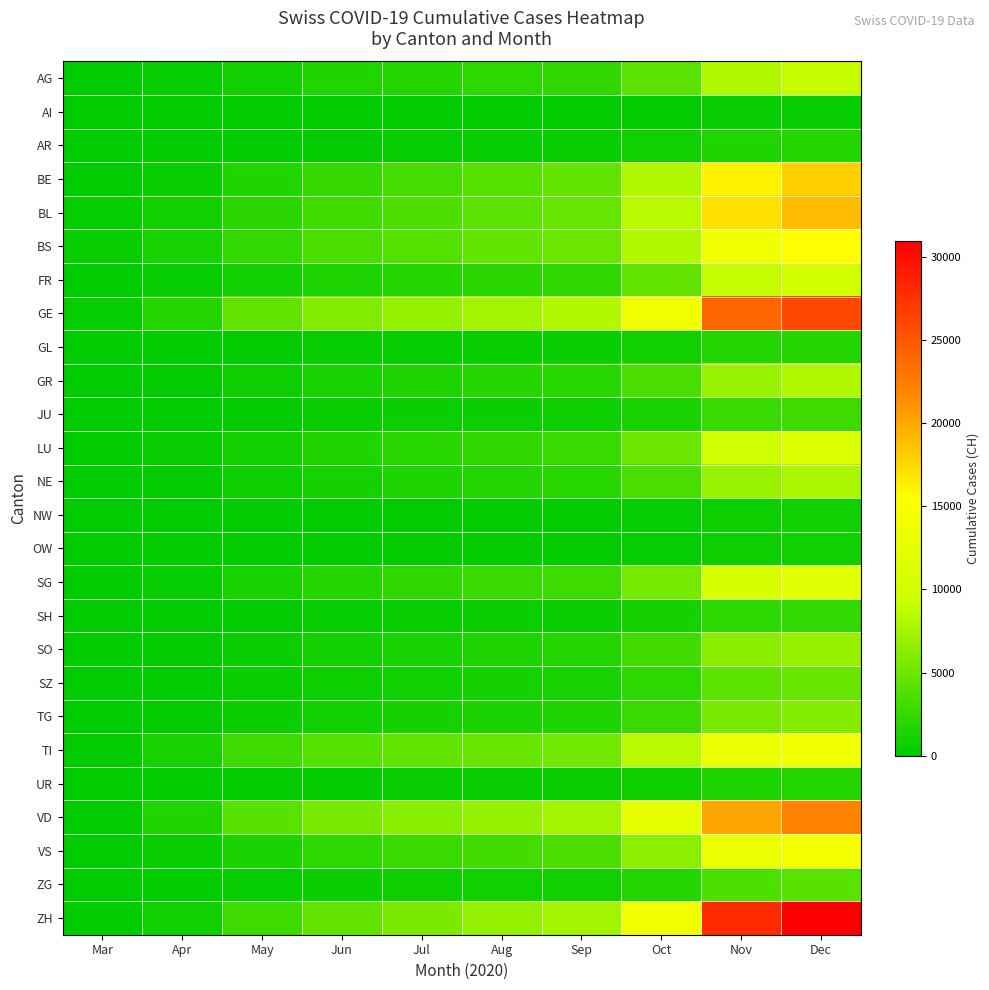

Reading left to right, what are all the values shown in this chart?

AG: Mar=3	Apr=249	May=900	Jun=1500	Jul=1800	Aug=2100	Sep=2300	Oct=4200	Nov=8000	Dec=9000
AI: Mar=0	Apr=5	May=20	Jun=40	Jul=55	Aug=70	Sep=80	Oct=150	Nov=300	Dec=350
AR: Mar=0	Apr=30	May=120	Jun=200	Jul=280	Aug=350	Sep=400	Oct=750	Nov=1500	Dec=1700
BE: Mar=0	Apr=400	May=1500	Jun=2500	Jul=3200	Aug=3900	Sep=4400	Oct=8000	Nov=16000	Dec=18000
BL: Mar=298	Apr=900	May=2000	Jun=3000	Jul=3600	Aug=4200	Sep=4700	Oct=8500	Nov=17000	Dec=19000
BS: Mar=434	Apr=1200	May=2400	Jun=3400	Jul=3900	Aug=4400	Sep=4900	Oct=8200	Nov=14000	Dec=15500
FR: Mar=46	Apr=300	May=900	Jun=1400	Jul=1700	Aug=2000	Sep=2300	Oct=4500	Nov=9000	Dec=10000
GE: Mar=305	Apr=1800	May=4500	Jun=6000	Jul=6800	Aug=7500	Sep=8200	Oct=14000	Nov=24000	Dec=26000
GL: Mar=0	Apr=40	May=150	Jun=250	Jul=320	Aug=390	Sep=440	Oct=800	Nov=1600	Dec=1800
GR: Mar=0	Apr=200	May=700	Jun=1100	Jul=1400	Aug=1700	Sep=1900	Oct=3500	Nov=7000	Dec=8000
JU: Mar=0	Apr=60	May=230	Jun=380	Jul=490	Aug=600	Sep=680	Oct=1300	Nov=2600	Dec=2900
LU: Mar=0	Apr=250	May=900	Jun=1500	Jul=1900	Aug=2300	Sep=2600	Oct=4900	Nov=9800	Dec=11000
NE: Mar=0	Apr=180	May=650	Jun=1050	Jul=1350	Aug=1650	Sep=1850	Oct=3500	Nov=7000	Dec=7800
NW: Mar=0	Apr=15	May=60	Jun=100	Jul=130	Aug=160	Sep=180	Oct=340	Nov=680	Dec=760
OW: Mar=0	Apr=15	May=60	Jun=100	Jul=130	Aug=160	Sep=180	Oct=340	Nov=680	Dec=760
SG: Mar=62	Apr=350	May=1100	Jun=1800	Jul=2200	Aug=2600	Sep=2900	Oct=5400	Nov=10800	Dec=12000
SH: Mar=0	Apr=50	May=190	Jun=310	Jul=400	Aug=490	Sep=550	Oct=1050	Nov=2100	Dec=2350
SO: Mar=0	Apr=150	May=560	Jun=920	Jul=1180	Aug=1440	Sep=1620	Oct=3100	Nov=6200	Dec=6900
SZ: Mar=0	Apr=100	May=390	Jun=640	Jul=820	Aug=1000	Sep=1130	Oct=2150	Nov=4300	Dec=4800
TG: Mar=0	Apr=130	May=500	Jun=820	Jul=1050	Aug=1280	Sep=1440	Oct=2750	Nov=5500	Dec=6150
TI: Mar=202	Apr=1200	May=2800	Jun=3900	Jul=4400	Aug=4800	Sep=5200	Oct=8500	Nov=13000	Dec=14000
UR: Mar=11	Apr=40	May=130	Jun=210	Jul=270	Aug=330	Sep=370	Oct=710	Nov=1420	Dec=1590
VD: Mar=96	Apr=1500	May=4000	Jun=5500	Jul=6200	Aug=6900	Sep=7500	Oct=12500	Nov=20000	Dec=22000
VS: Mar=40	Apr=400	May=1300	Jun=2100	Jul=2600	Aug=3100	Sep=3500	Oct=6500	Nov=13000	Dec=14500
ZG: Mar=0	Apr=80	May=320	Jun=530	Jul=680	Aug=830	Sep=940	Oct=1800	Nov=3600	Dec=4000
ZH: Mar=0	Apr=800	May=2800	Jun=4500	Jul=5600	Aug=6700	Sep=7500	Oct=14000	Nov=28000	Dec=31000